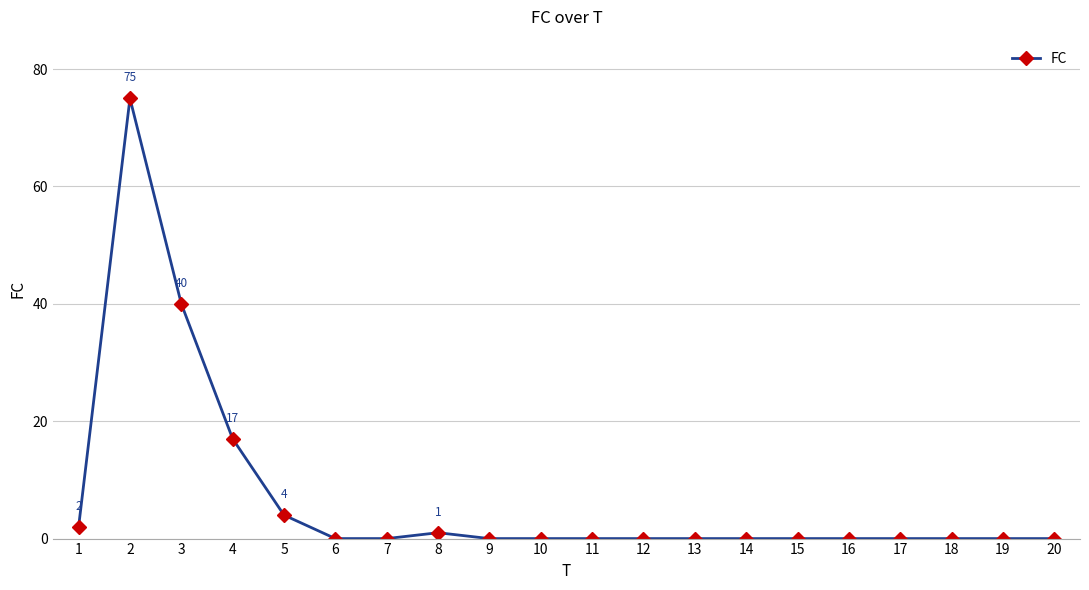

What is the value of the 1st point from the left?

2